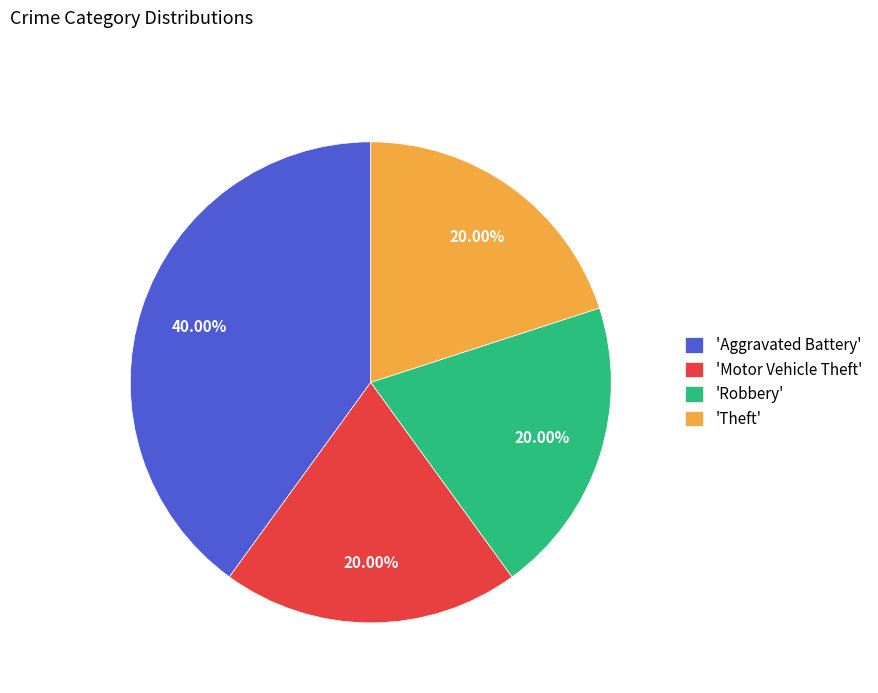

What is the largest slice in the pie chart?

'Aggravated Battery'